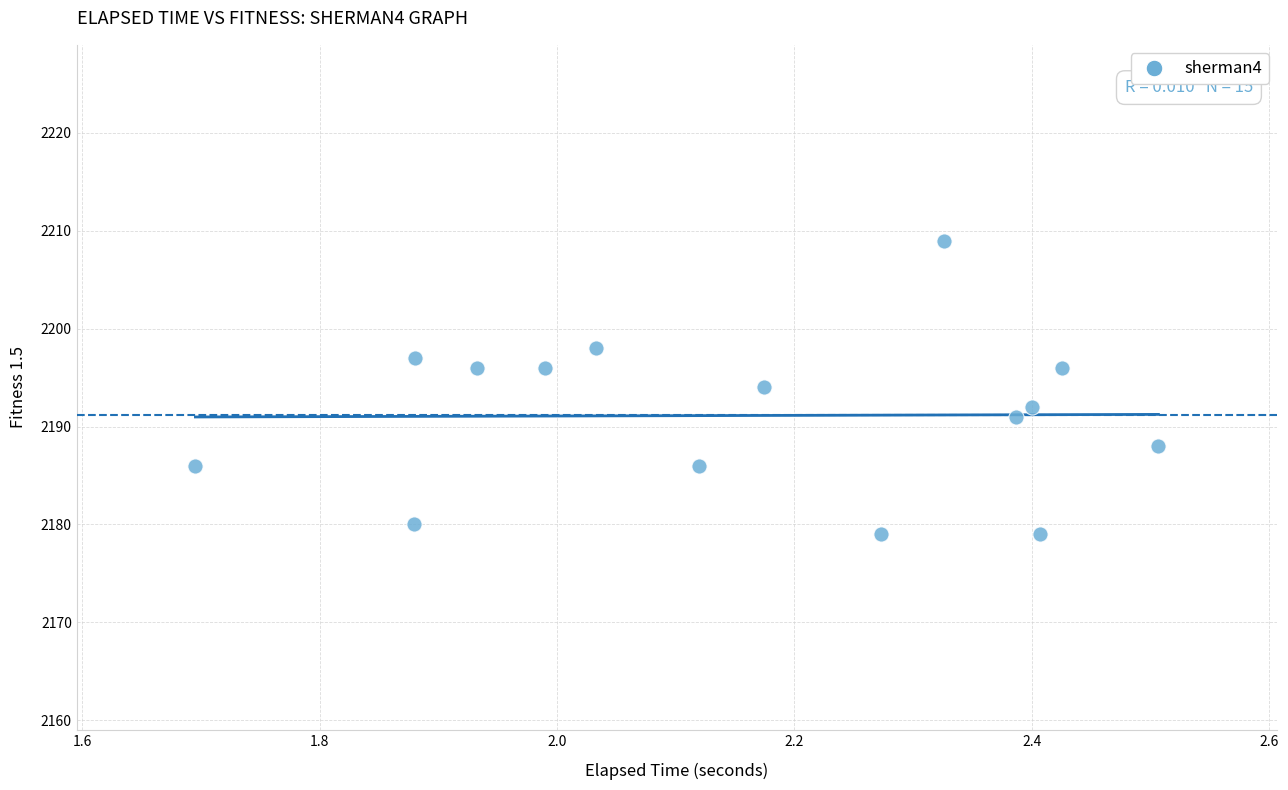

What is the range of Y values (max minus min)?

30